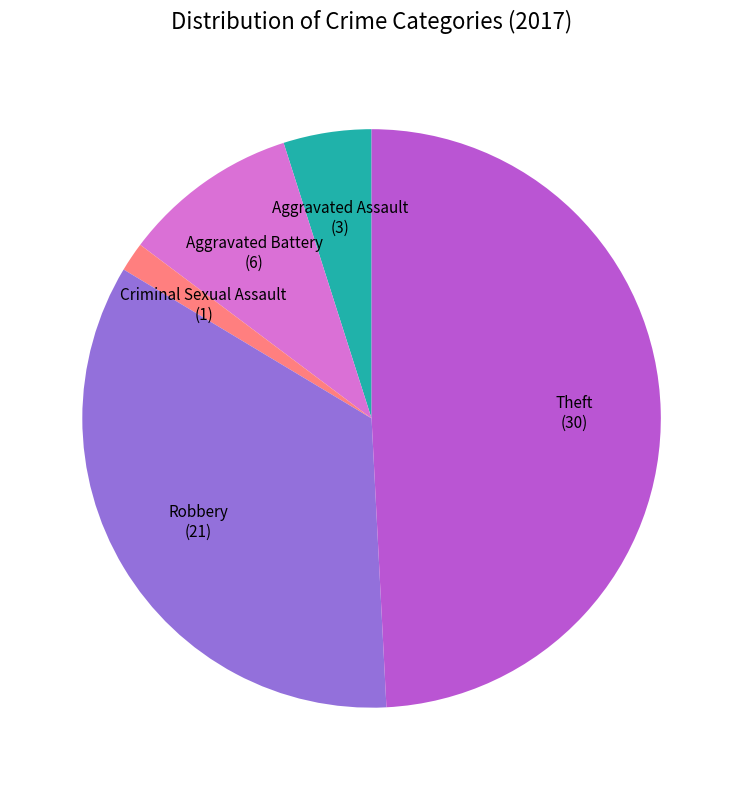

Is it true that Criminal Sexual Assault is 2% of the pie?

True